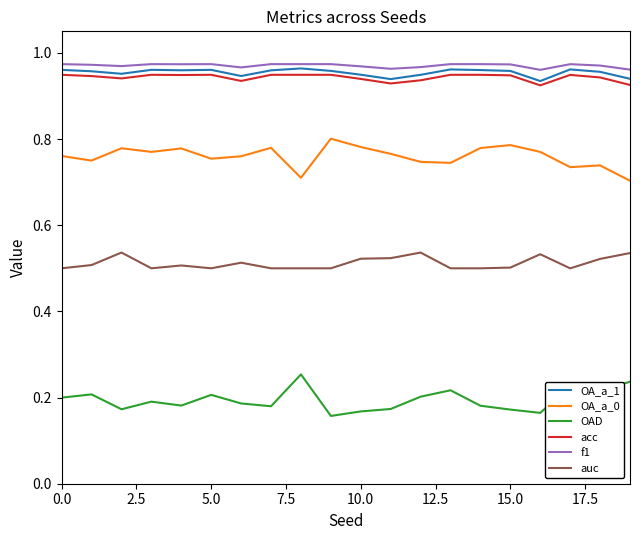

True or false: acc and OA_a_0 cross at least once.

False